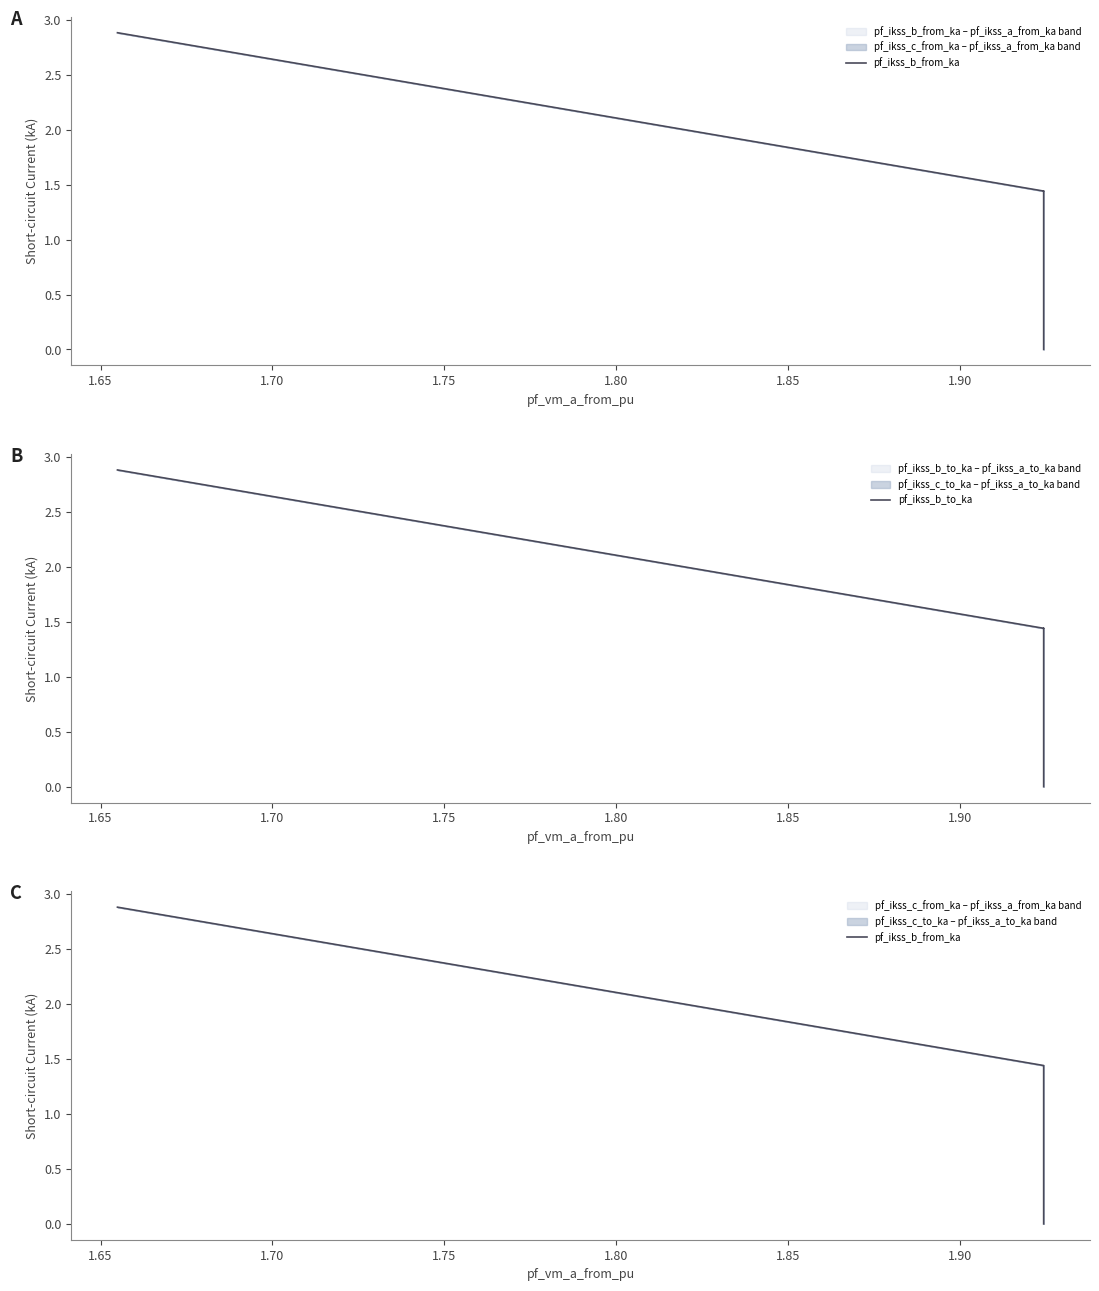

True or false: pf_ikss_b_from_ka and pf_ikss_b_to_ka intersect in this chart.

True